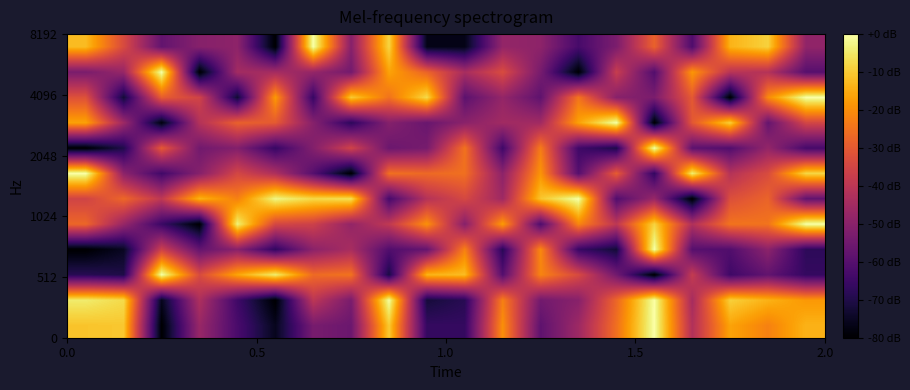

What is the minimum value shown in the chart?

-80.0